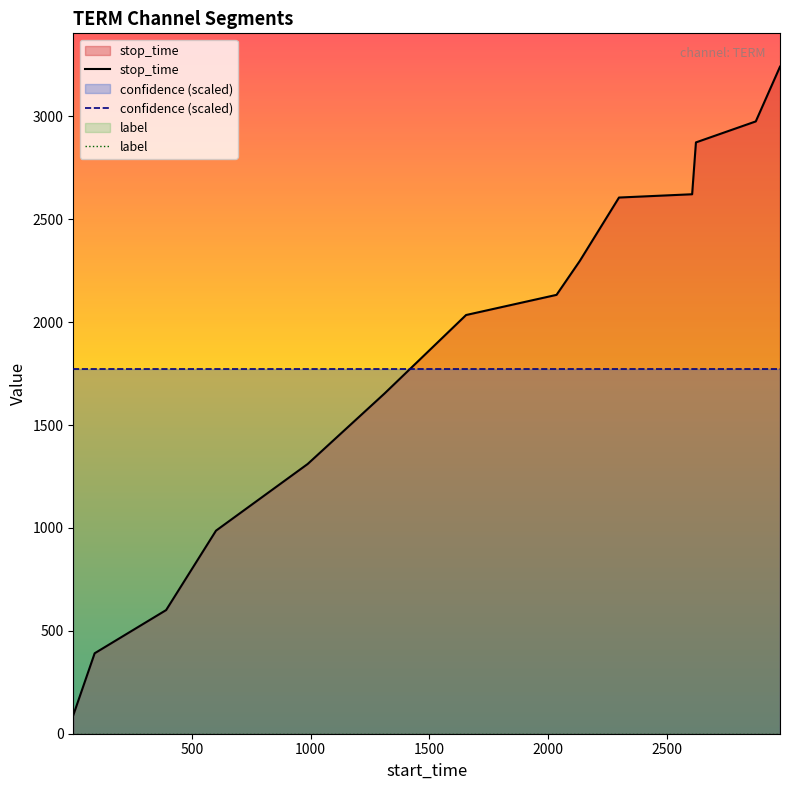

True or false: confidence (scaled) and stop_time intersect in this chart.

True